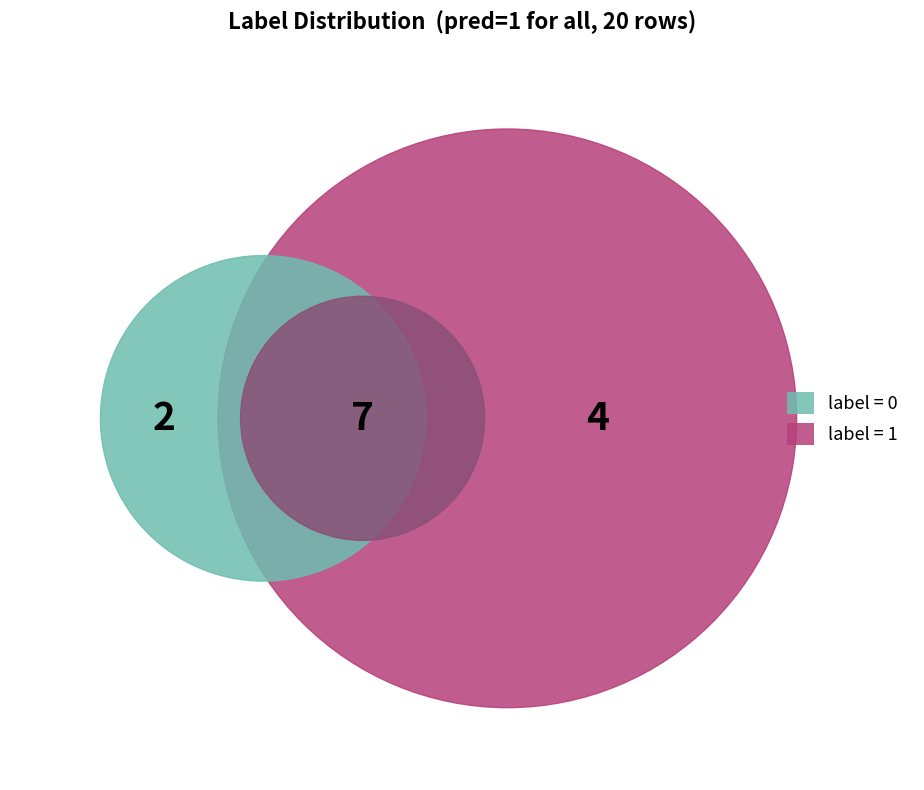

How many segments does this pie chart have?

2